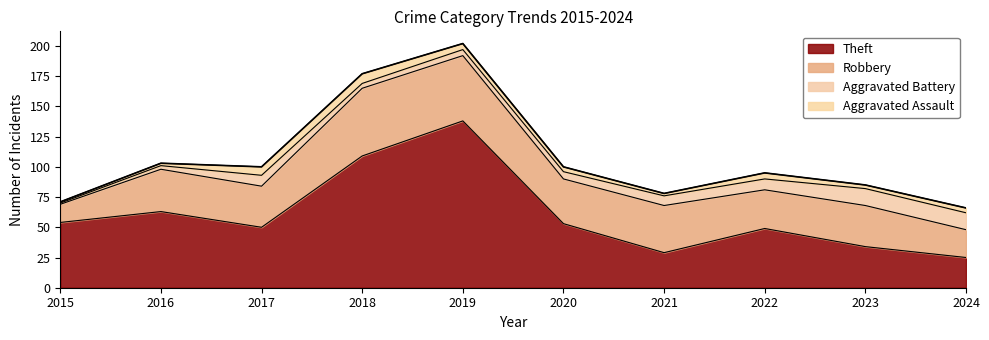

Is it true that Robbery equals 34 at 2023?

True